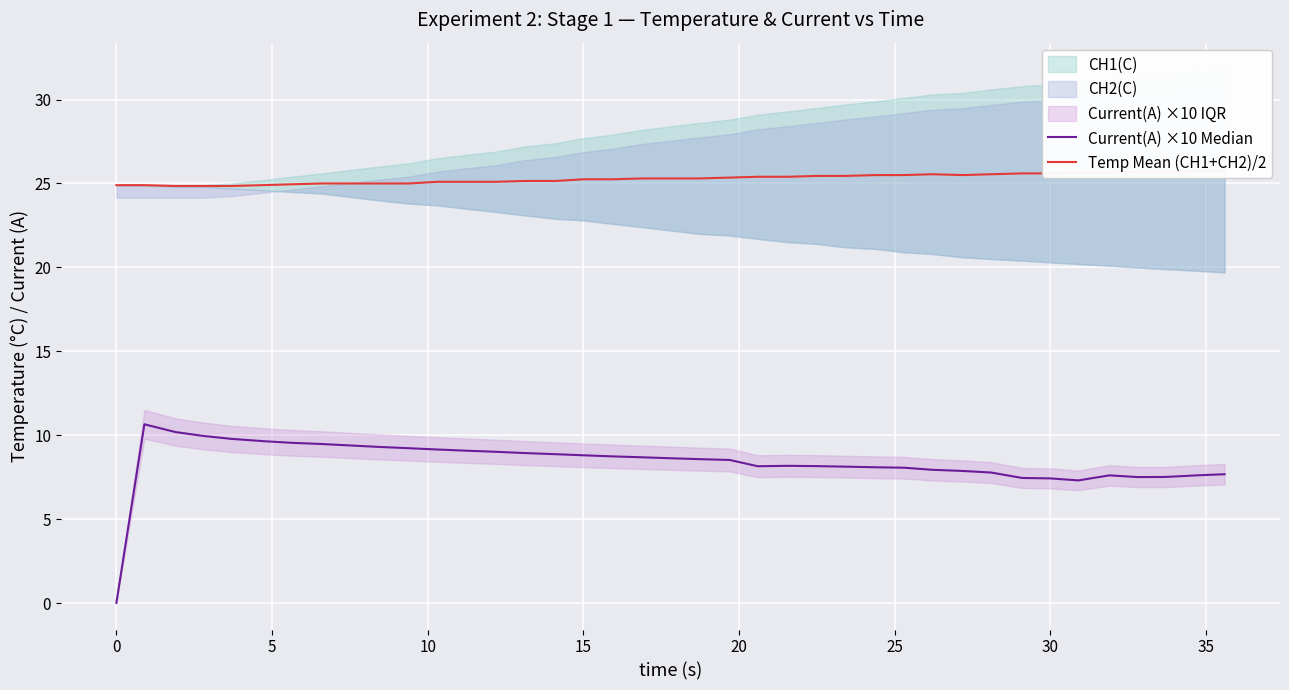

Is the value of Temp Mean (CH1+CH2)/2 at 14 greater than the value of Current(A) ×10 Median at 27?

Yes